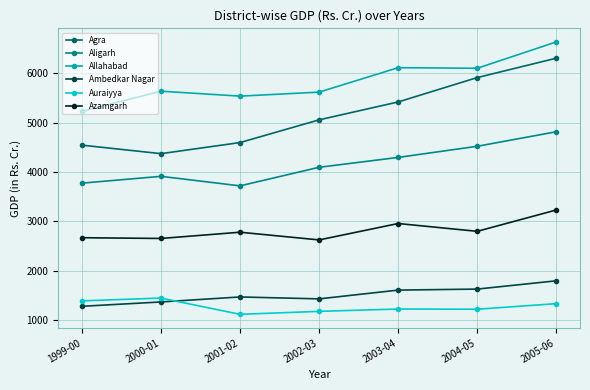

How many distinct data groups are displayed?

6